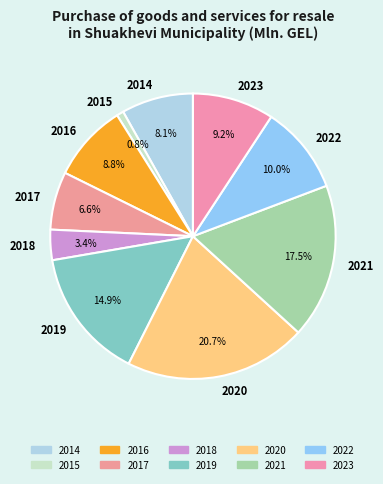

What is the smallest slice in the pie chart?

2015